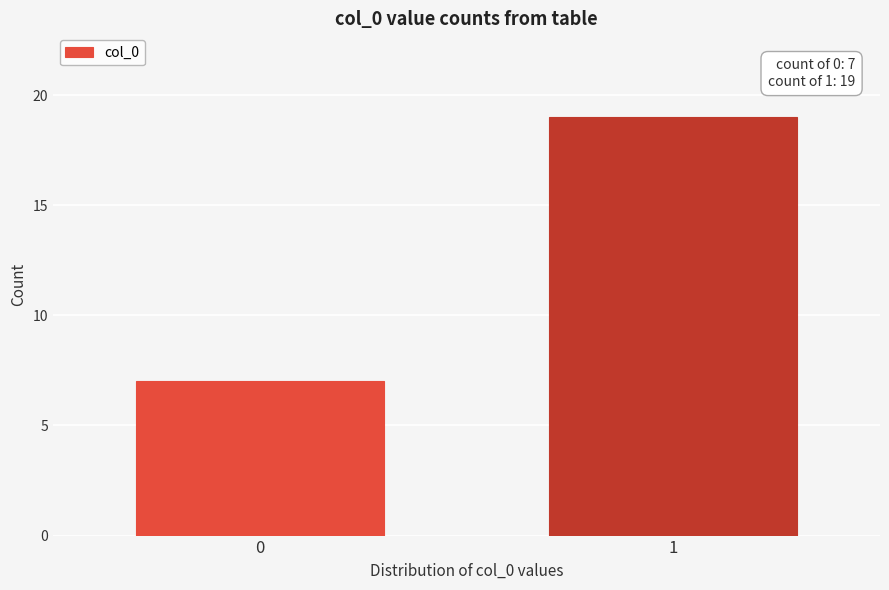

Reading left to right, what are all the values shown in this chart?

0=7	1=19